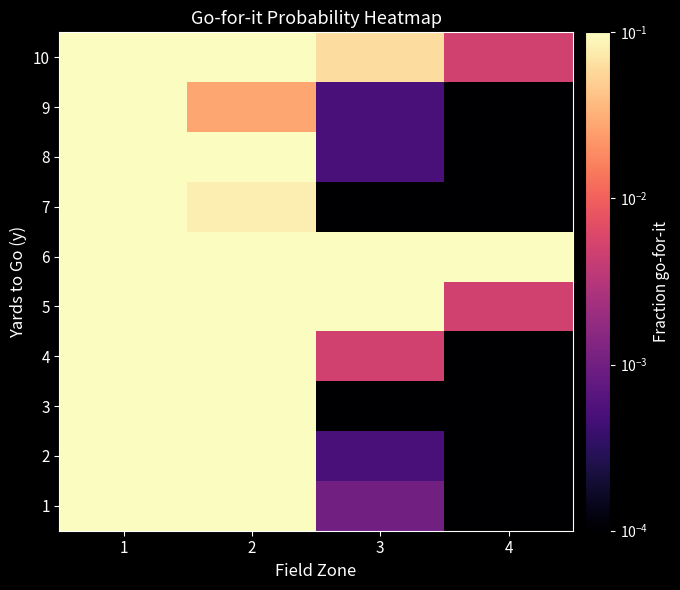

What is the total value across all series at 2?

5.6